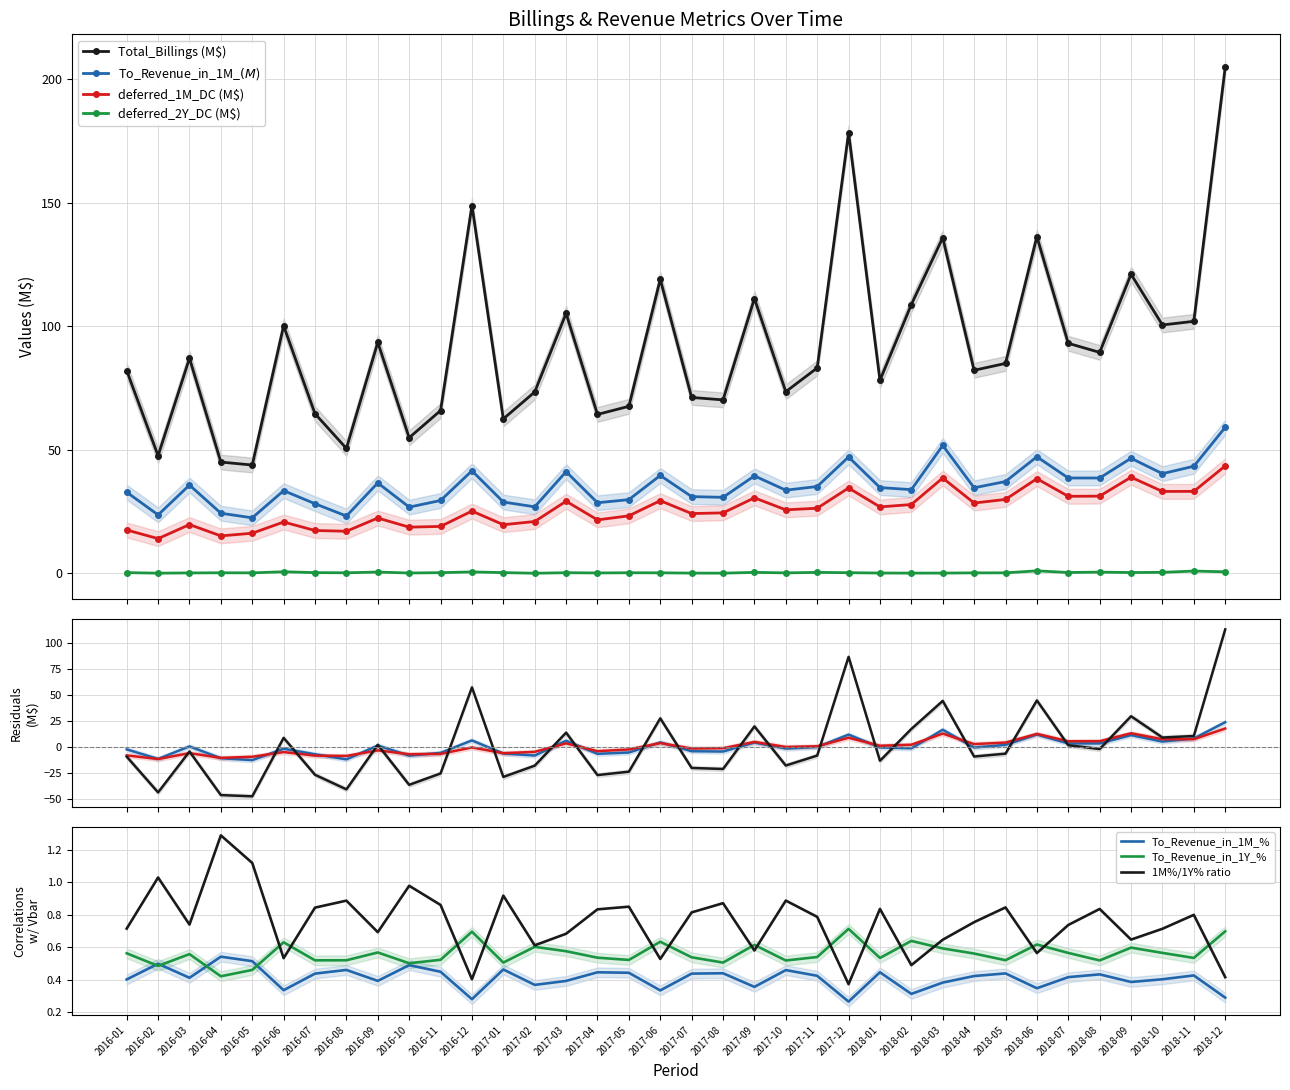

Is it true that deferred_2Y_DC equals 0.1 at 2017-09?

False